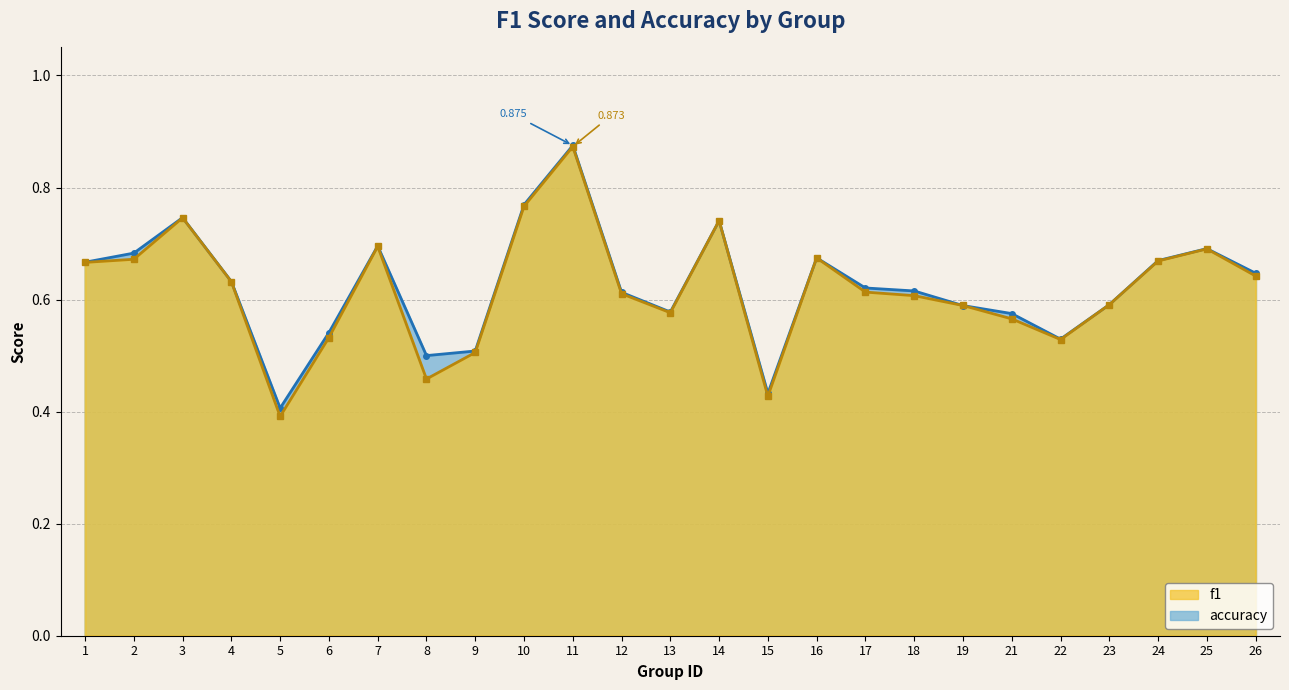

At which label is accuracy closest to 0?

5